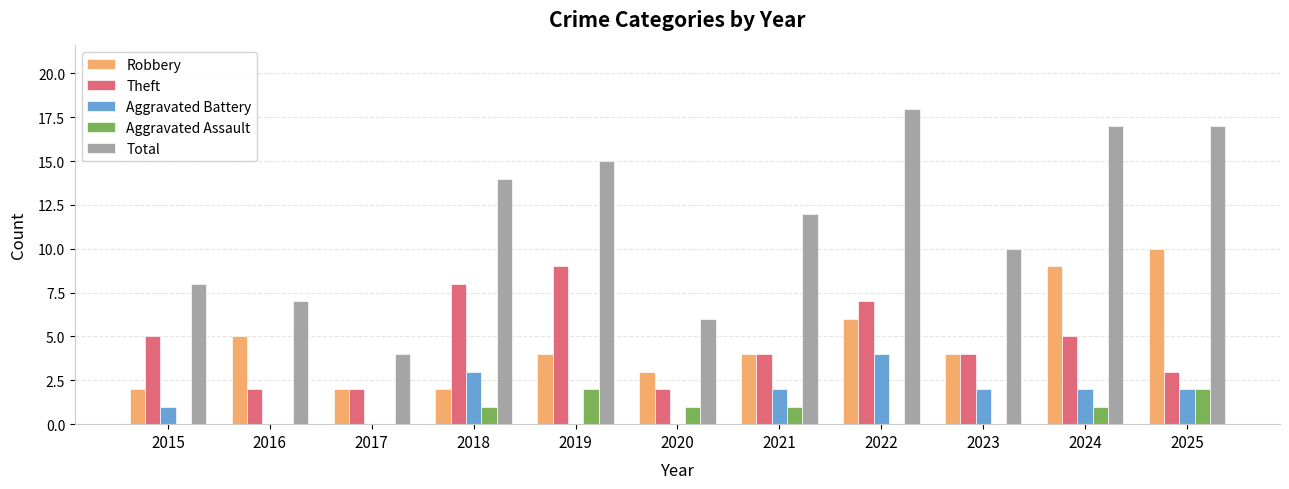

What is the spread (max minus min) of values at 2015?

8